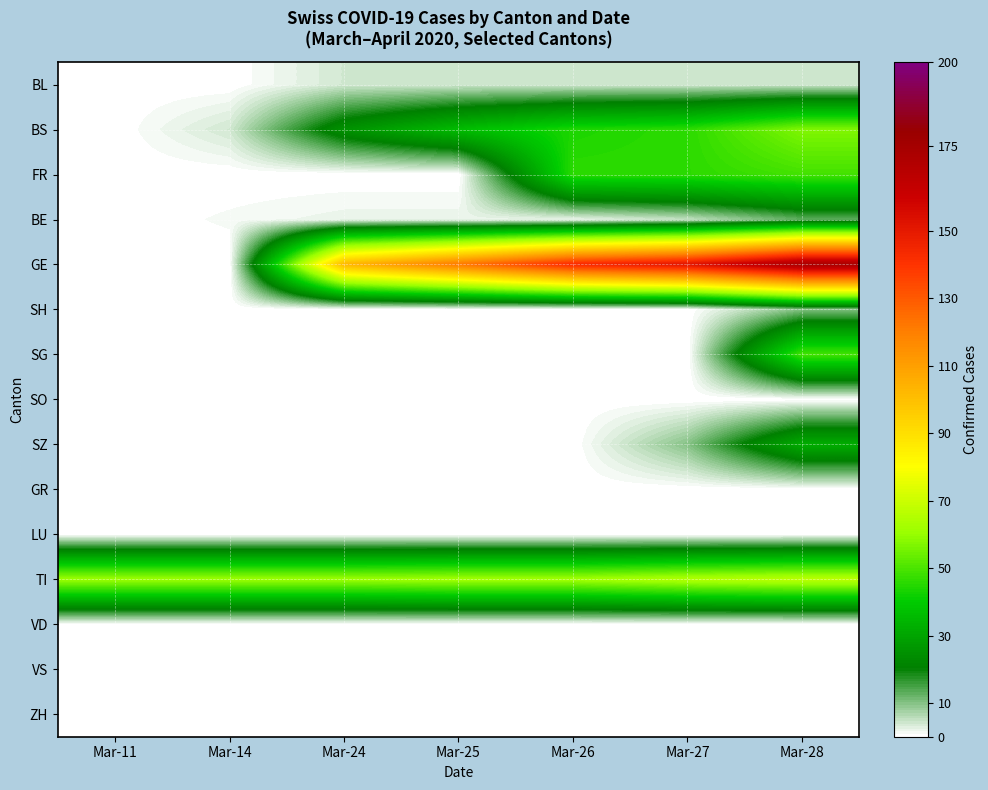

How many categories are shown in the chart?

7